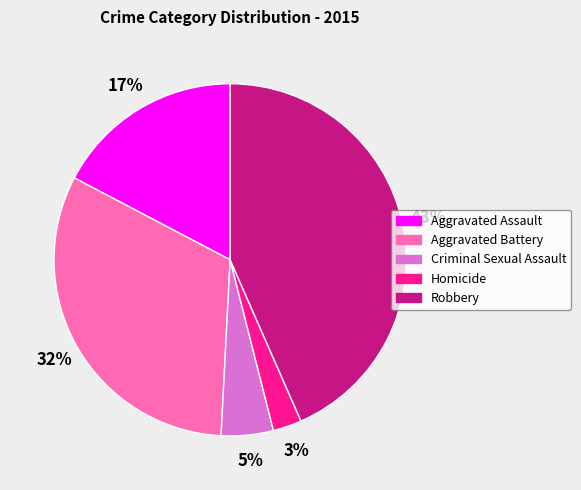

Rank the categories by value from lowest to highest.

Homicide, Criminal Sexual Assault, Aggravated Assault, Aggravated Battery, Robbery